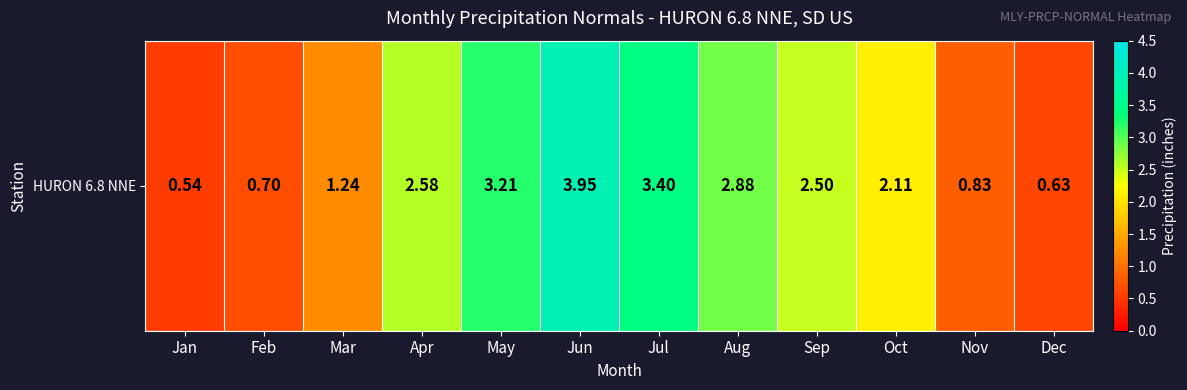

How many values are below 2?

5